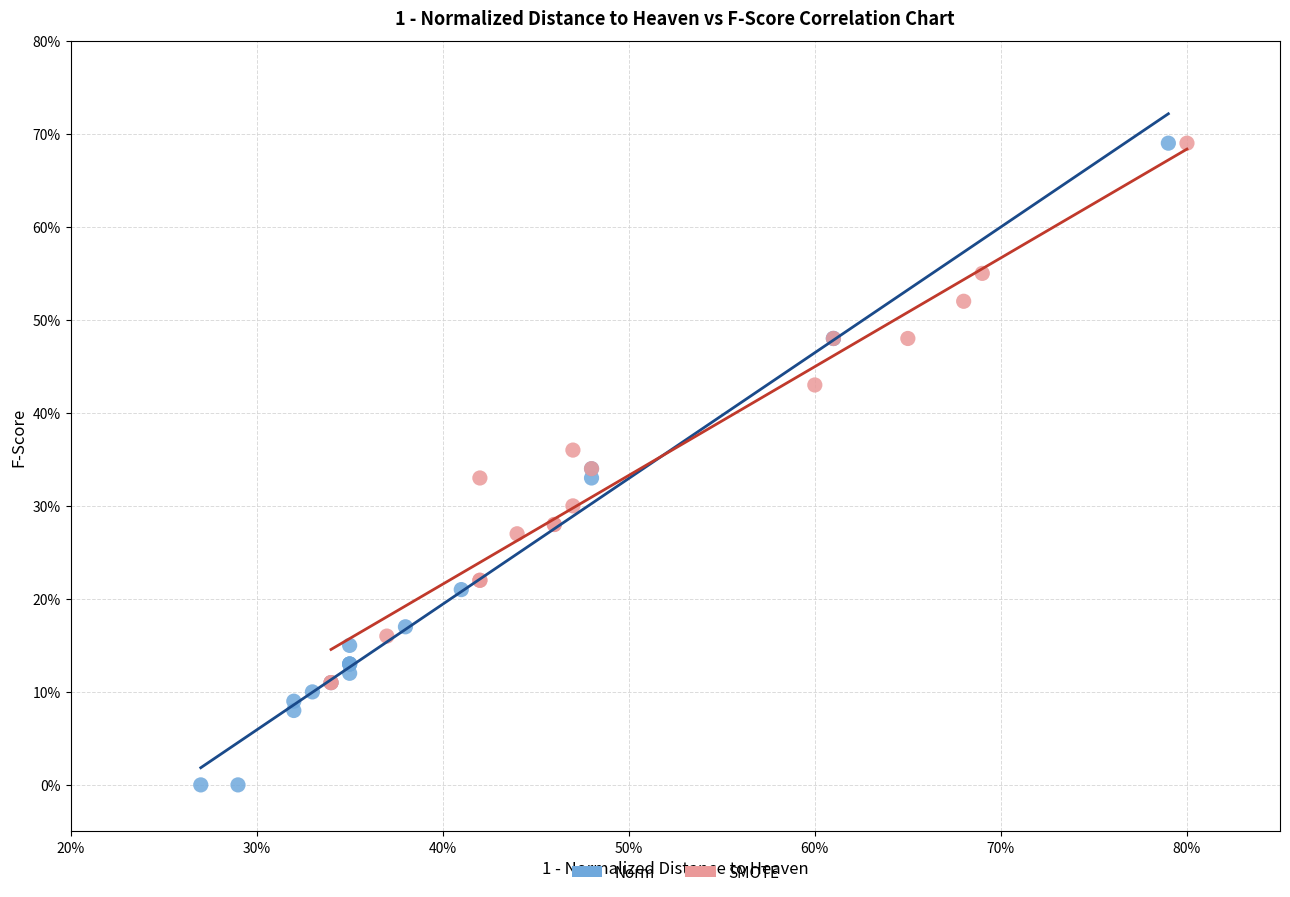

Which series has the widest spread of Y values?

Norm